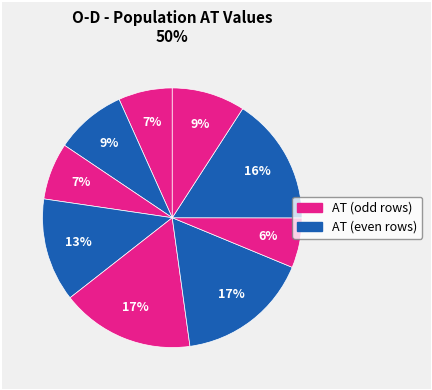

How many slices are in this pie chart?

9